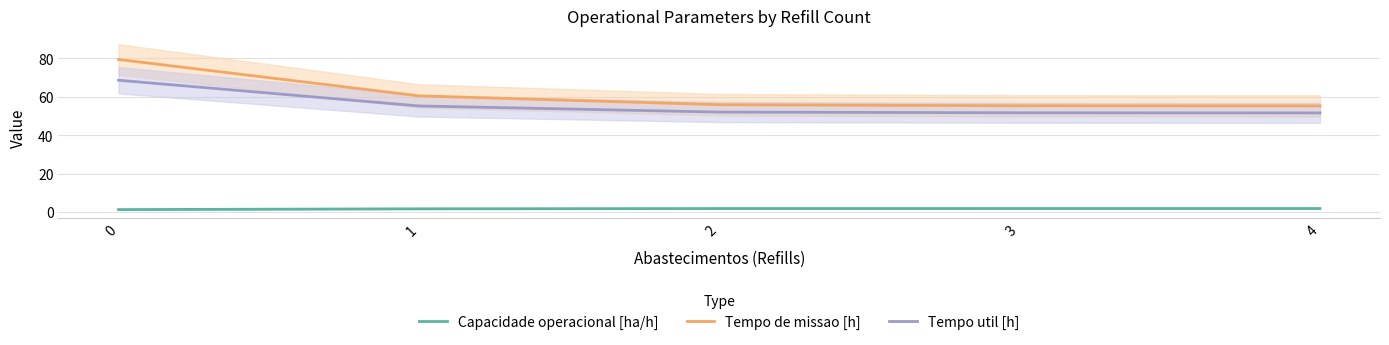

True or false: Tempo util [h] and Capacidade operacional [ha/h] intersect in this chart.

False